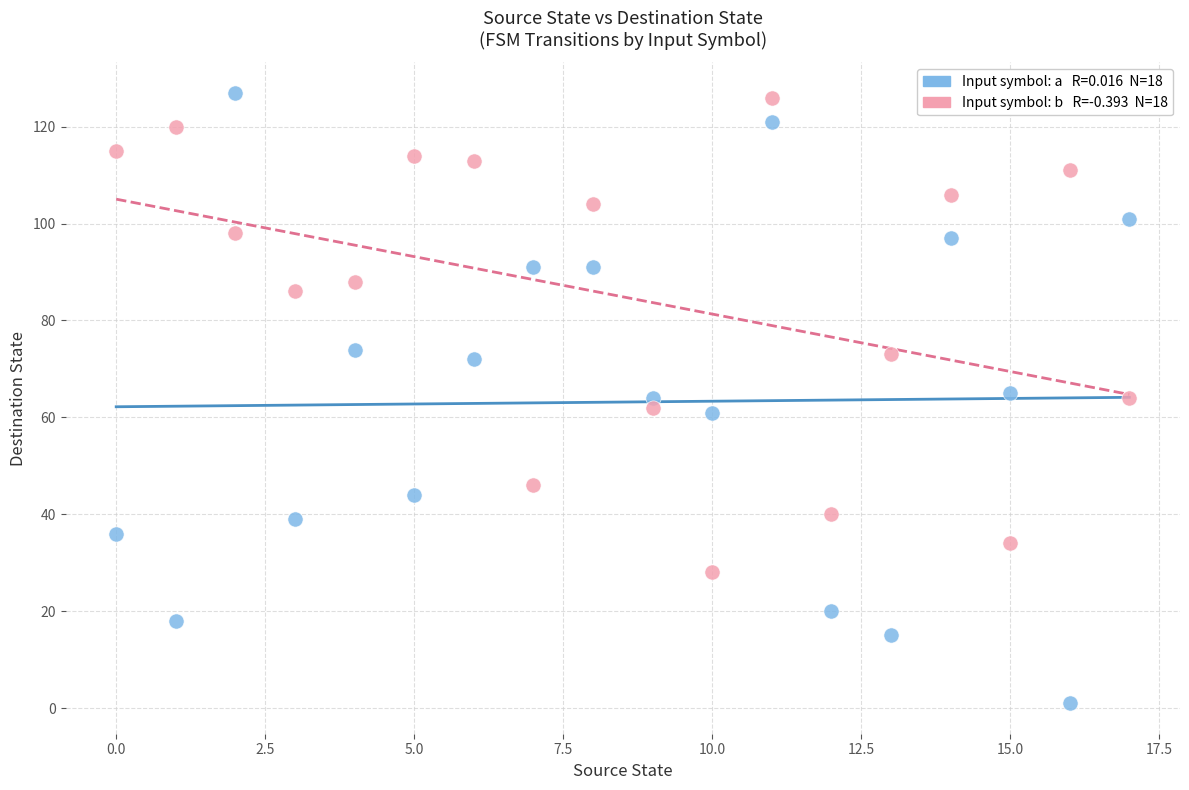

Across all data points, what is the range of Y values (max minus min)?

126